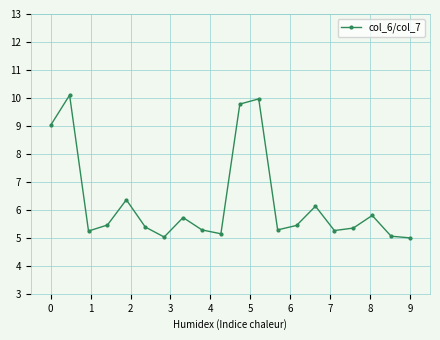

What is the value of the 1st point from the left?

9.0